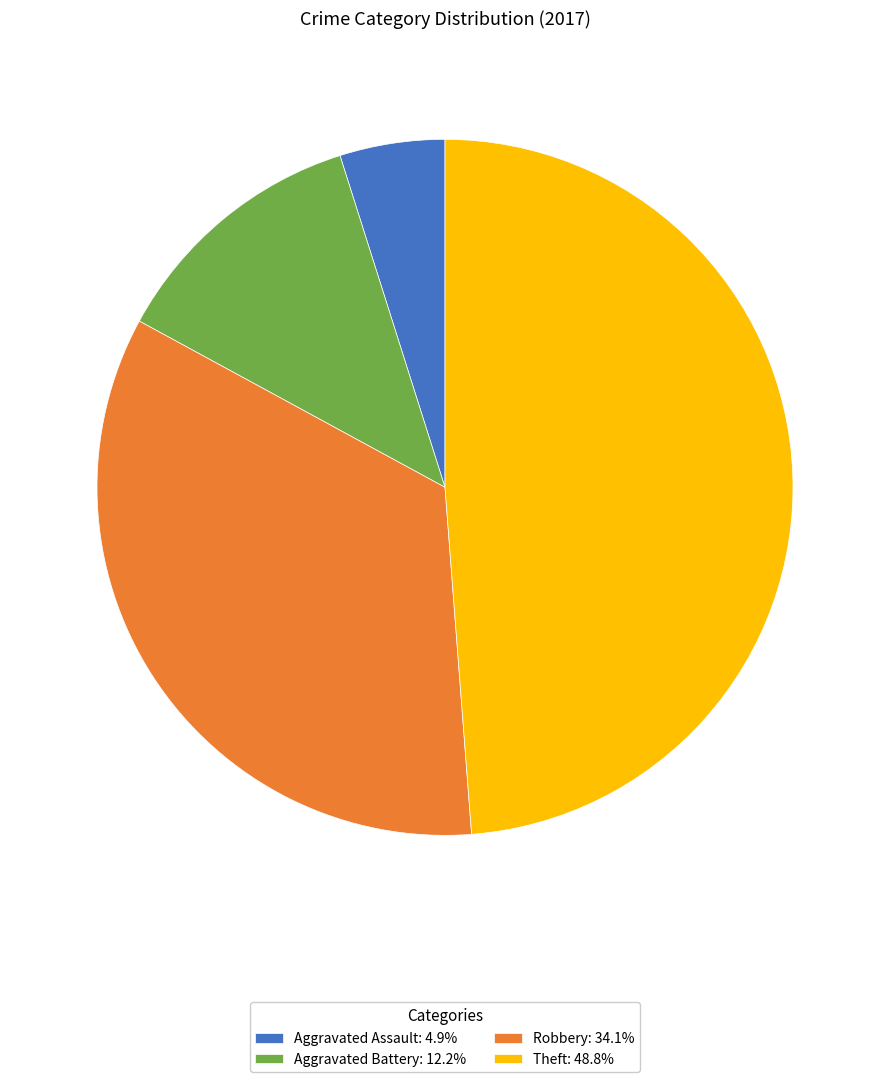

Combined, do Aggravated Assault and Aggravated Battery account for over 50%?

No